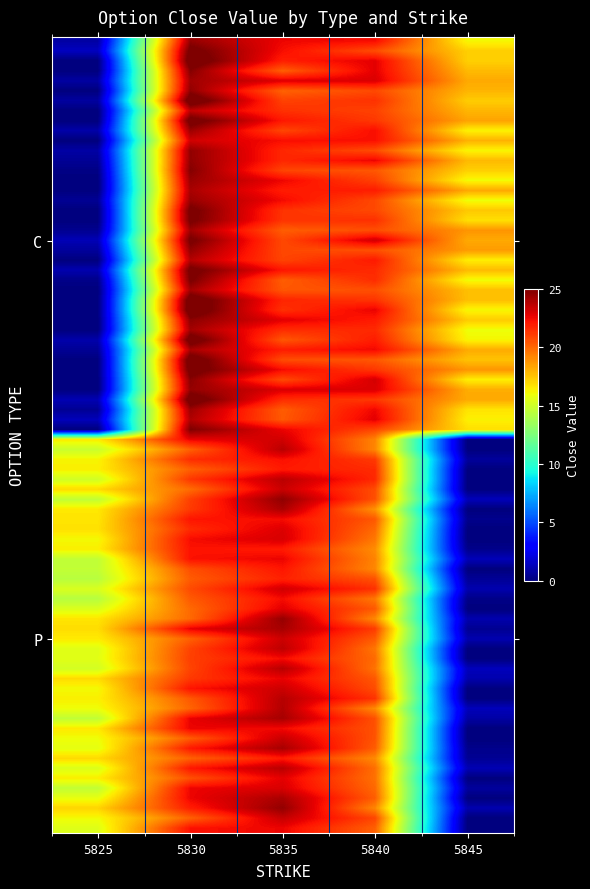

Which category has the highest value across all series?

5830